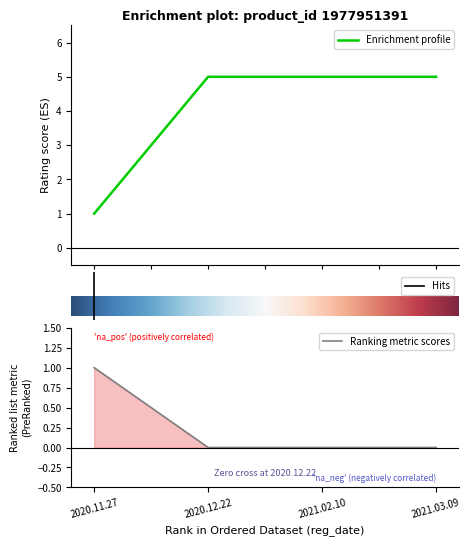

What is the approximate value of ratings at 2021.02.10?

5